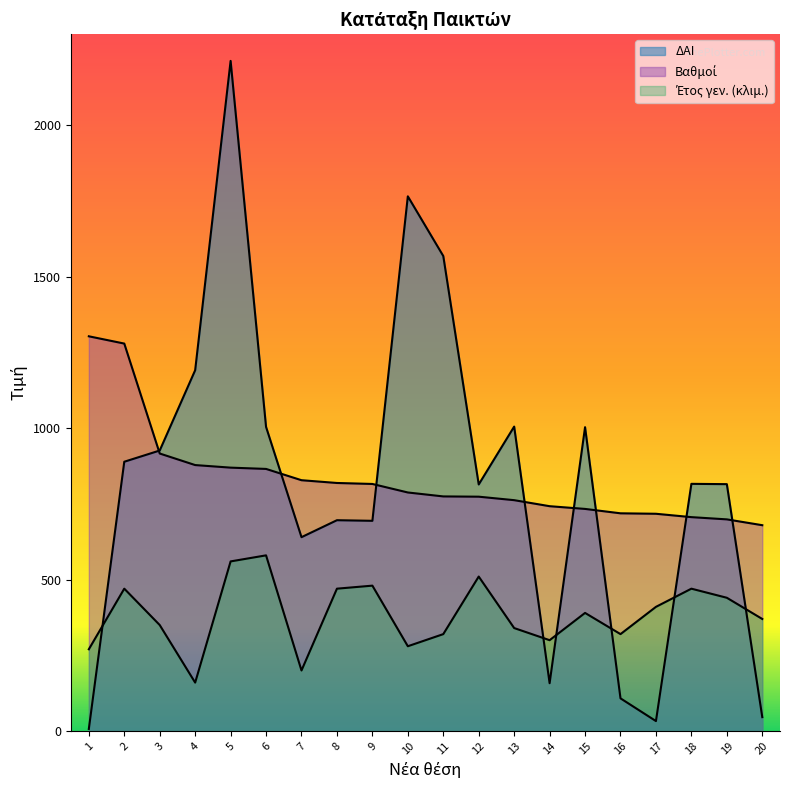

Where is Έτος γεν. nearest to the value 370?

20